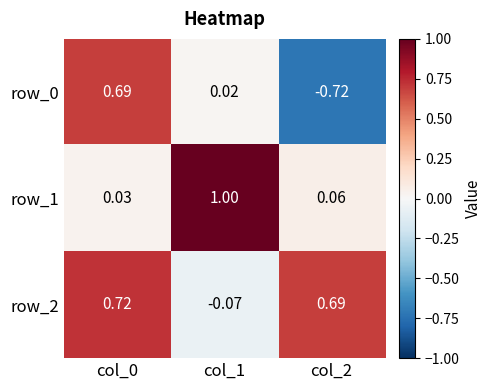

Is the value of row_2 at col_0 greater than the value of row_0 at col_2?

Yes